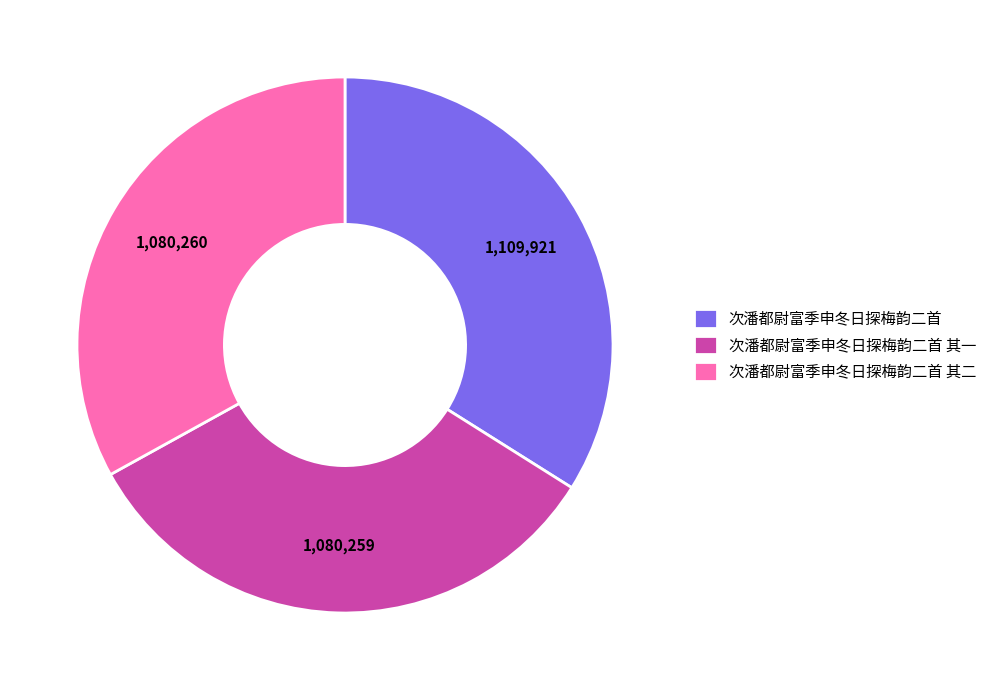

Combined, do 次潘都尉富季申冬日探梅韵二首 其二 and 次潘都尉富季申冬日探梅韵二首 其一 account for over 50%?

Yes